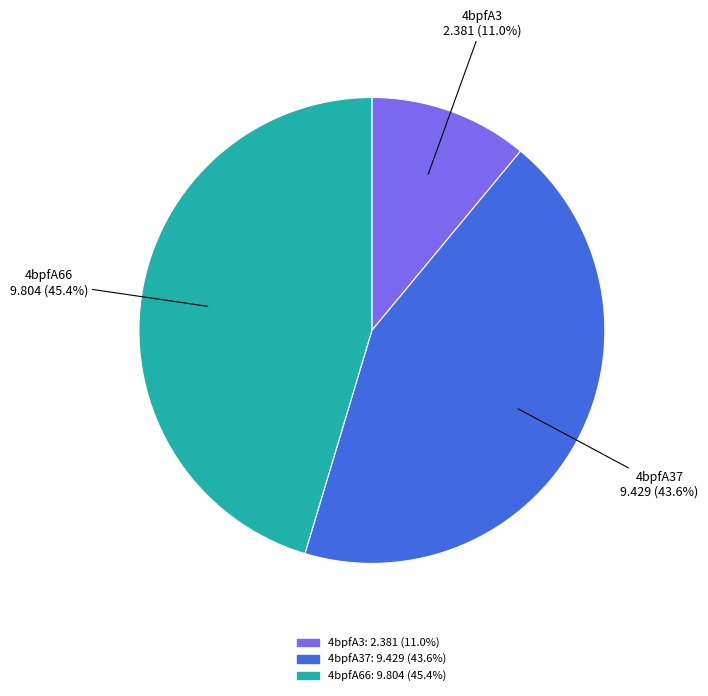

To the nearest percent, what portion does 4bpfA66 represent?

45%